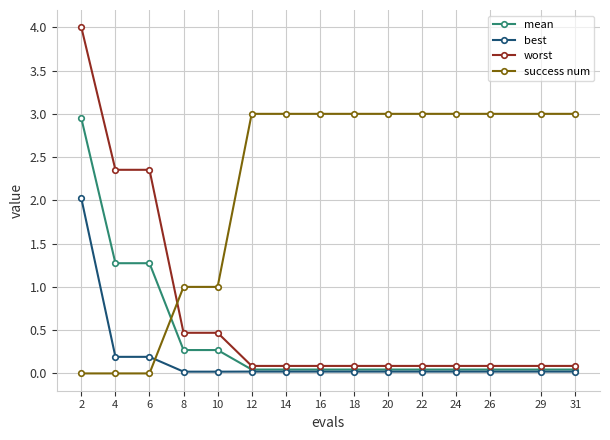

Is the value of worst at 20 greater than the value of mean at 10?

No